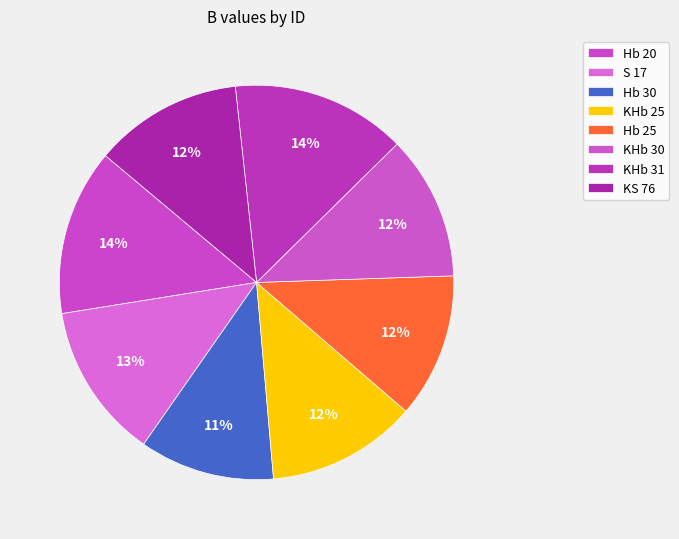

What is the smallest slice in the pie chart?

Hb 30